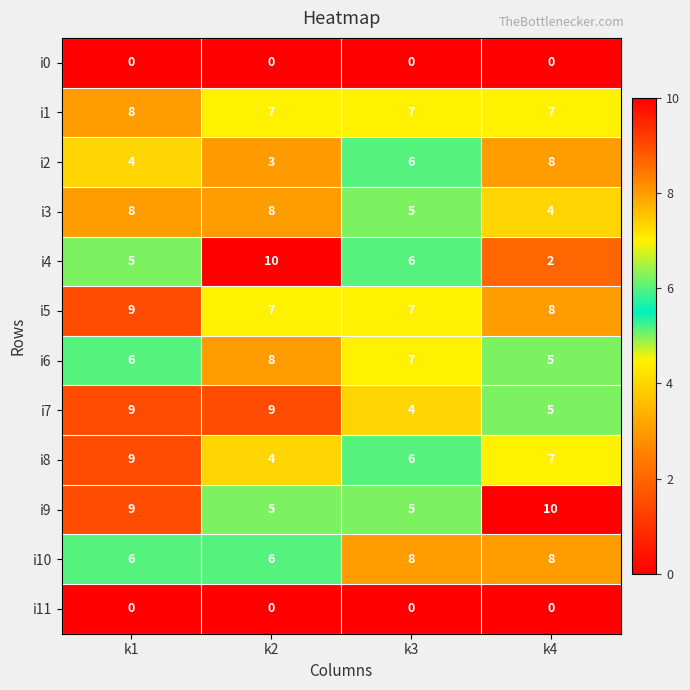

Is the value of i7 at k4 greater than the value of i10 at k1?

No